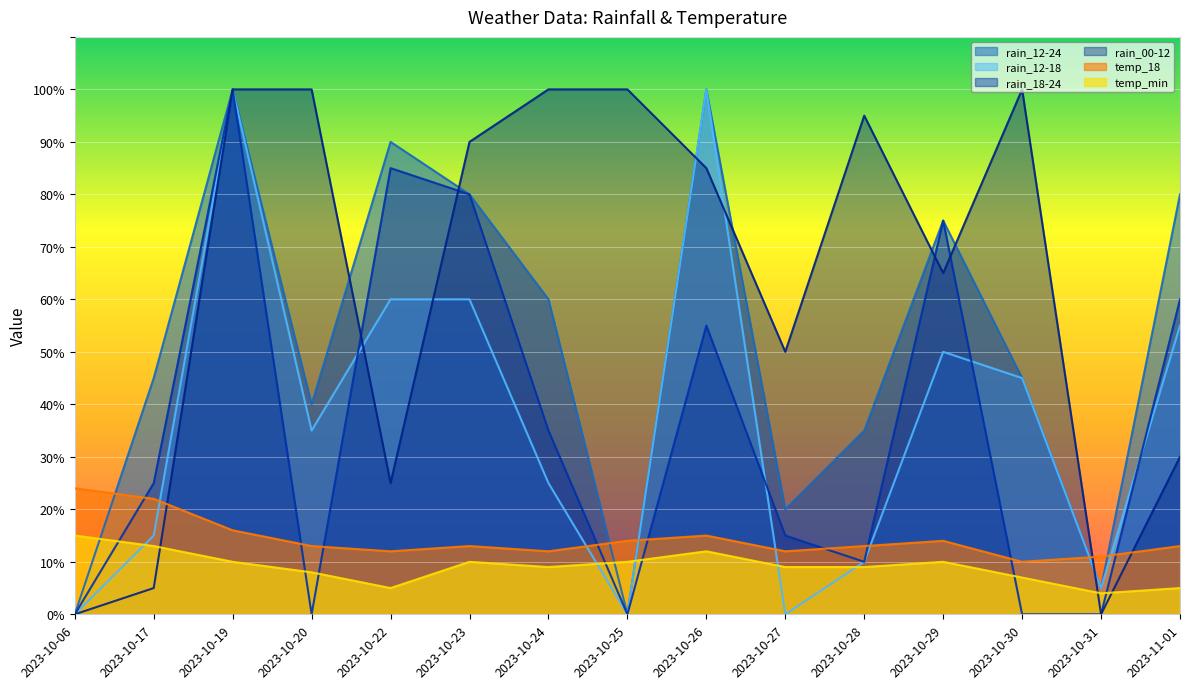

What position from the right is 2023-10-28?

5